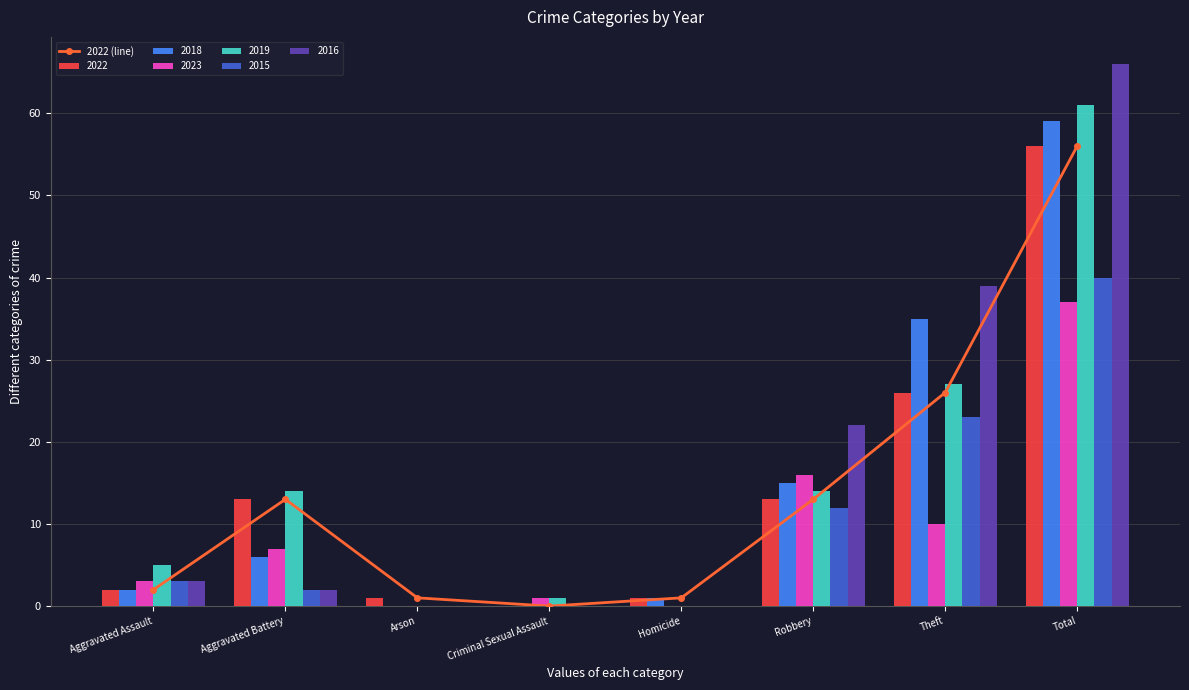

Rank the categories by value from lowest to highest.

Criminal Sexual Assault, Arson, Homicide, Aggravated Assault, Aggravated Battery, Robbery, Theft, Total